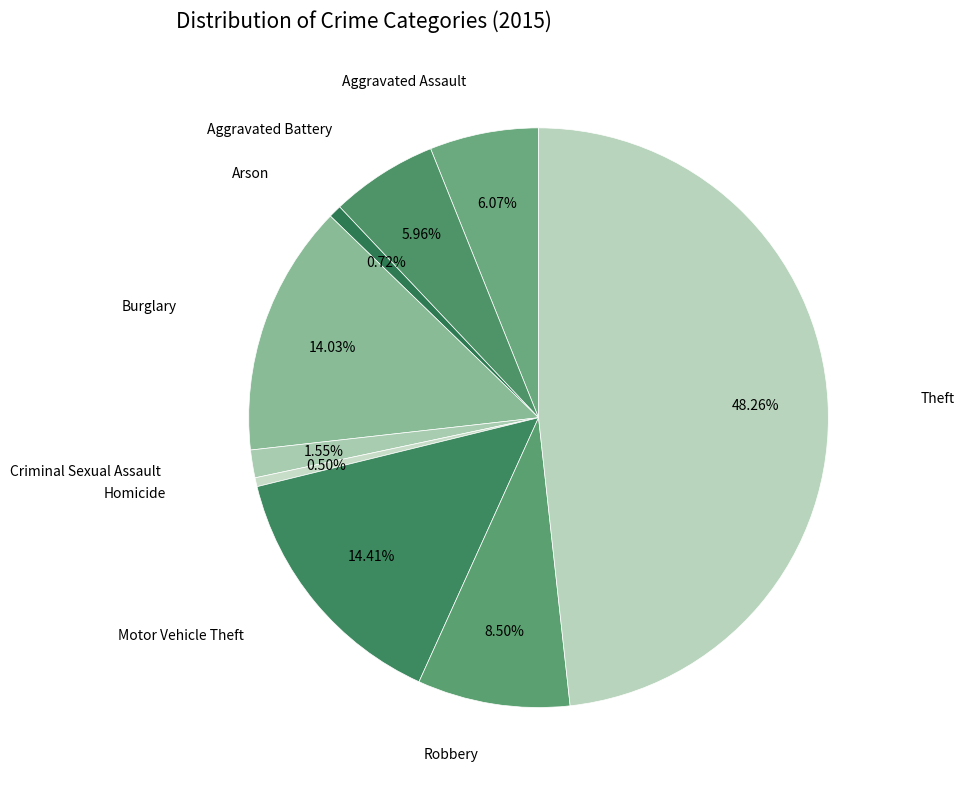

How many segments does this pie chart have?

9